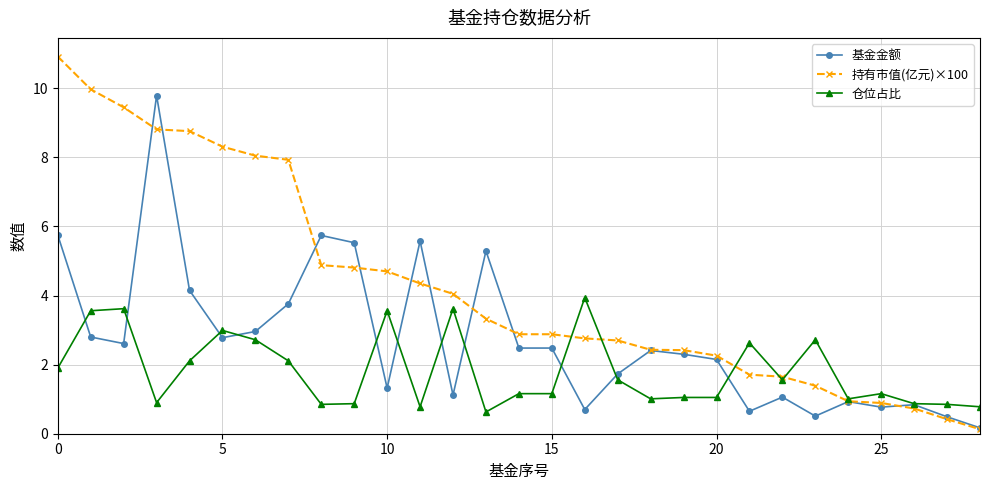

What is the value of the 基金金额 point at the 23rd from the left?

1.1